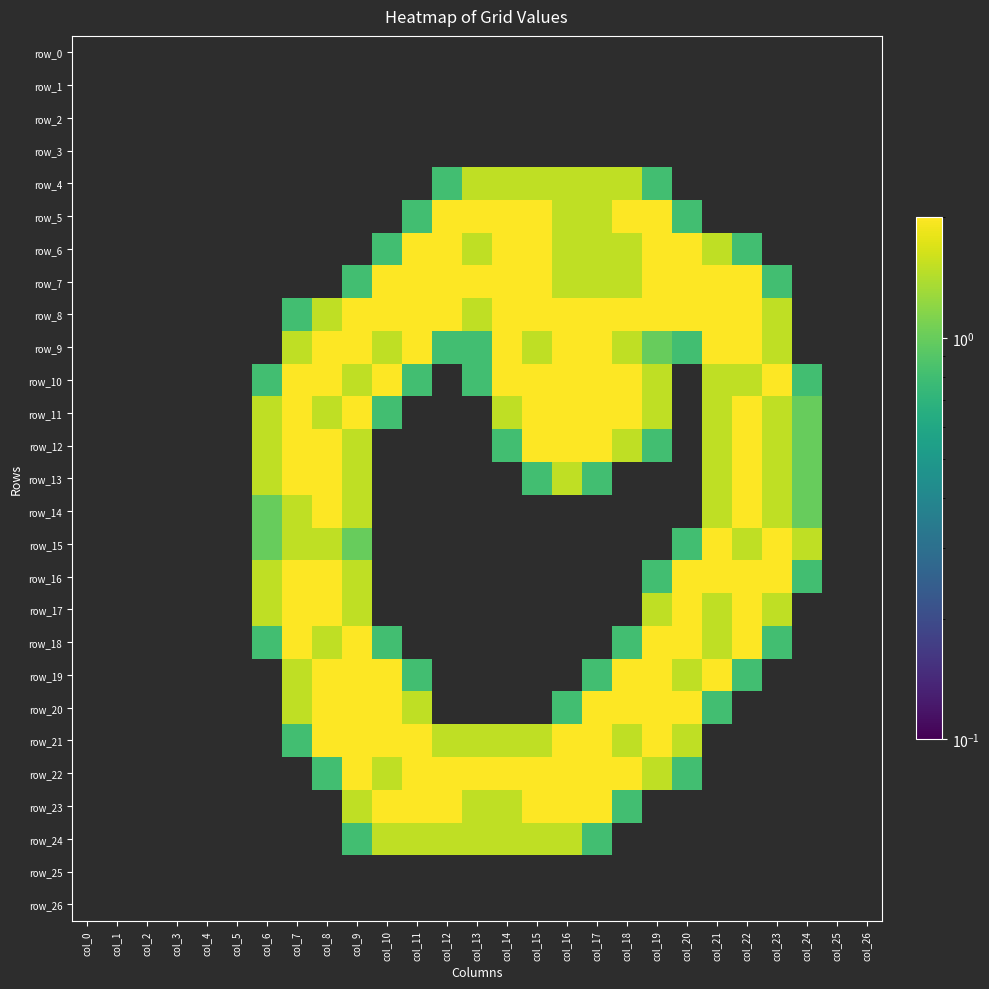

Reading left to right, extract all data points from this chart.

row_0: 0.0	0.0	0.0	0.0	0.0	0.0	0.0	0.0	0.0	0.0	0.0	0.0	0.0	0.0	0.0	0.0	0.0	0.0	0.0	0.0	0.0	0.0	0.0	0.0	0.0	0.0	0.0
row_1: 0.0	0.0	0.0	0.0	0.0	0.0	0.0	0.0	0.0	0.0	0.0	0.0	0.0	0.0	0.0	0.0	0.0	0.0	0.0	0.0	0.0	0.0	0.0	0.0	0.0	0.0	0.0
row_2: 0.0	0.0	0.0	0.0	0.0	0.0	0.0	0.0	0.0	0.0	0.0	0.0	0.0	0.0	0.0	0.0	0.0	0.0	0.0	0.0	0.0	0.0	0.0	0.0	0.0	0.0	0.0
row_3: 0.0	0.0	0.0	0.0	0.0	0.0	0.0	0.0	0.0	0.0	0.0	0.0	0.0	0.0	0.0	0.0	0.0	0.0	0.0	0.0	0.0	0.0	0.0	0.0	0.0	0.0	0.0
row_4: 0.0	0.0	0.0	0.0	0.0	0.0	0.0	0.0	0.0	0.0	0.0	0.0	0.8	1.5	1.5	1.5	1.5	1.5	1.5	0.8	0.0	0.0	0.0	0.0	0.0	0.0	0.0
row_5: 0.0	0.0	0.0	0.0	0.0	0.0	0.0	0.0	0.0	0.0	0.0	0.8	2.0	2.0	2.0	2.0	1.5	1.5	2.0	2.0	0.8	0.0	0.0	0.0	0.0	0.0	0.0
row_6: 0.0	0.0	0.0	0.0	0.0	0.0	0.0	0.0	0.0	0.0	0.8	2.0	2.0	1.5	2.0	2.0	1.5	1.5	1.5	2.0	2.0	1.5	0.8	0.0	0.0	0.0	0.0
row_7: 0.0	0.0	0.0	0.0	0.0	0.0	0.0	0.0	0.0	0.8	2.0	2.0	2.0	2.0	2.0	2.0	1.5	1.5	1.5	2.0	2.0	2.0	2.0	0.8	0.0	0.0	0.0
row_8: 0.0	0.0	0.0	0.0	0.0	0.0	0.0	0.8	1.5	2.0	2.0	2.0	2.0	1.5	2.0	2.0	2.0	2.0	2.0	2.0	2.0	2.0	2.0	1.5	0.0	0.0	0.0
row_9: 0.0	0.0	0.0	0.0	0.0	0.0	0.0	1.5	2.0	2.0	1.5	2.0	0.8	0.8	2.0	1.5	2.0	2.0	1.5	1.0	0.8	2.0	2.0	1.5	0.0	0.0	0.0
row_10: 0.0	0.0	0.0	0.0	0.0	0.0	0.8	2.0	2.0	1.5	2.0	0.8	0.0	0.8	2.0	2.0	2.0	2.0	2.0	1.5	0.0	1.5	1.5	2.0	0.8	0.0	0.0
row_11: 0.0	0.0	0.0	0.0	0.0	0.0	1.5	2.0	1.5	2.0	0.8	0.0	0.0	0.0	1.5	2.0	2.0	2.0	2.0	1.5	0.0	1.5	2.0	1.5	1.0	0.0	0.0
row_12: 0.0	0.0	0.0	0.0	0.0	0.0	1.5	2.0	2.0	1.5	0.0	0.0	0.0	0.0	0.8	2.0	2.0	2.0	1.5	0.8	0.0	1.5	2.0	1.5	1.0	0.0	0.0
row_13: 0.0	0.0	0.0	0.0	0.0	0.0	1.5	2.0	2.0	1.5	0.0	0.0	0.0	0.0	0.0	0.8	1.5	0.8	0.0	0.0	0.0	1.5	2.0	1.5	1.0	0.0	0.0
row_14: 0.0	0.0	0.0	0.0	0.0	0.0	1.0	1.5	2.0	1.5	0.0	0.0	0.0	0.0	0.0	0.0	0.0	0.0	0.0	0.0	0.0	1.5	2.0	1.5	1.0	0.0	0.0
row_15: 0.0	0.0	0.0	0.0	0.0	0.0	1.0	1.5	1.5	1.0	0.0	0.0	0.0	0.0	0.0	0.0	0.0	0.0	0.0	0.0	0.8	2.0	1.5	2.0	1.5	0.0	0.0
row_16: 0.0	0.0	0.0	0.0	0.0	0.0	1.5	2.0	2.0	1.5	0.0	0.0	0.0	0.0	0.0	0.0	0.0	0.0	0.0	0.8	2.0	2.0	2.0	2.0	0.8	0.0	0.0
row_17: 0.0	0.0	0.0	0.0	0.0	0.0	1.5	2.0	2.0	1.5	0.0	0.0	0.0	0.0	0.0	0.0	0.0	0.0	0.0	1.5	2.0	1.5	2.0	1.5	0.0	0.0	0.0
row_18: 0.0	0.0	0.0	0.0	0.0	0.0	0.8	2.0	1.5	2.0	0.8	0.0	0.0	0.0	0.0	0.0	0.0	0.0	0.8	2.0	2.0	1.5	2.0	0.8	0.0	0.0	0.0
row_19: 0.0	0.0	0.0	0.0	0.0	0.0	0.0	1.5	2.0	2.0	2.0	0.8	0.0	0.0	0.0	0.0	0.0	0.8	2.0	2.0	1.5	2.0	0.8	0.0	0.0	0.0	0.0
row_20: 0.0	0.0	0.0	0.0	0.0	0.0	0.0	1.5	2.0	2.0	2.0	1.5	0.0	0.0	0.0	0.0	0.8	2.0	2.0	2.0	2.0	0.8	0.0	0.0	0.0	0.0	0.0
row_21: 0.0	0.0	0.0	0.0	0.0	0.0	0.0	0.8	2.0	2.0	2.0	2.0	1.5	1.5	1.5	1.5	2.0	2.0	1.5	2.0	1.5	0.0	0.0	0.0	0.0	0.0	0.0
row_22: 0.0	0.0	0.0	0.0	0.0	0.0	0.0	0.0	0.8	2.0	1.5	2.0	2.0	2.0	2.0	2.0	2.0	2.0	2.0	1.5	0.8	0.0	0.0	0.0	0.0	0.0	0.0
row_23: 0.0	0.0	0.0	0.0	0.0	0.0	0.0	0.0	0.0	1.5	2.0	2.0	2.0	1.5	1.5	2.0	2.0	2.0	0.8	0.0	0.0	0.0	0.0	0.0	0.0	0.0	0.0
row_24: 0.0	0.0	0.0	0.0	0.0	0.0	0.0	0.0	0.0	0.8	1.5	1.5	1.5	1.5	1.5	1.5	1.5	0.8	0.0	0.0	0.0	0.0	0.0	0.0	0.0	0.0	0.0
row_25: 0.0	0.0	0.0	0.0	0.0	0.0	0.0	0.0	0.0	0.0	0.0	0.0	0.0	0.0	0.0	0.0	0.0	0.0	0.0	0.0	0.0	0.0	0.0	0.0	0.0	0.0	0.0
row_26: 0.0	0.0	0.0	0.0	0.0	0.0	0.0	0.0	0.0	0.0	0.0	0.0	0.0	0.0	0.0	0.0	0.0	0.0	0.0	0.0	0.0	0.0	0.0	0.0	0.0	0.0	0.0